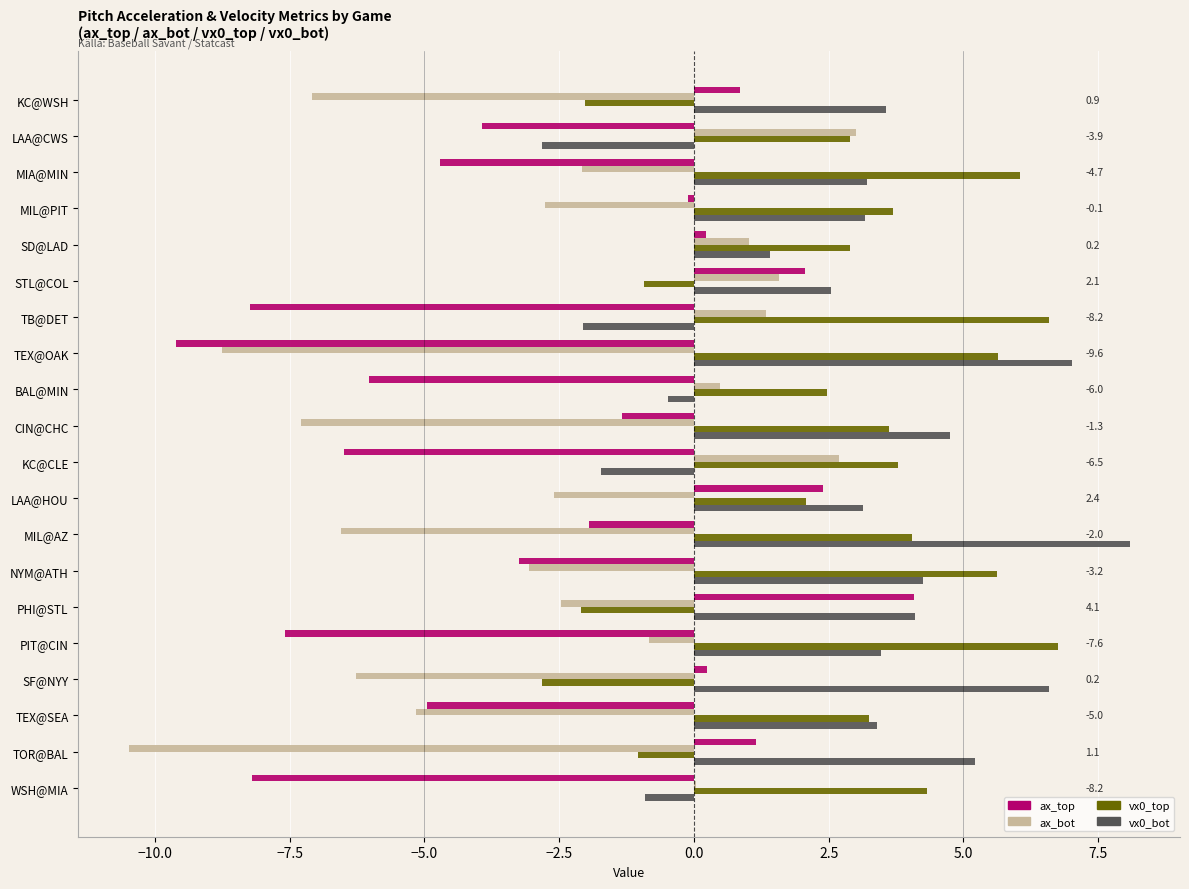

The vx0_top series shows 5.6 at TEX@OAK. True or false?

True